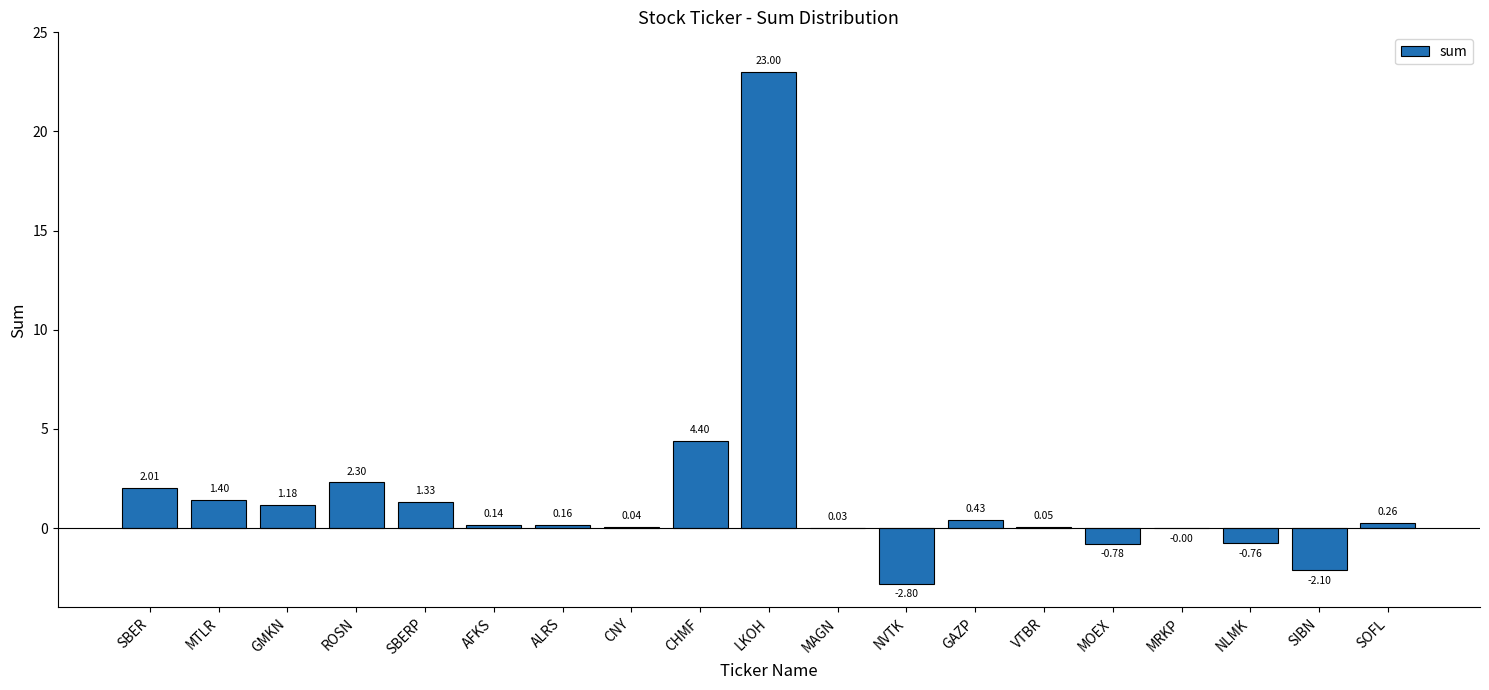

Which category has the highest value across all series?

LKOH